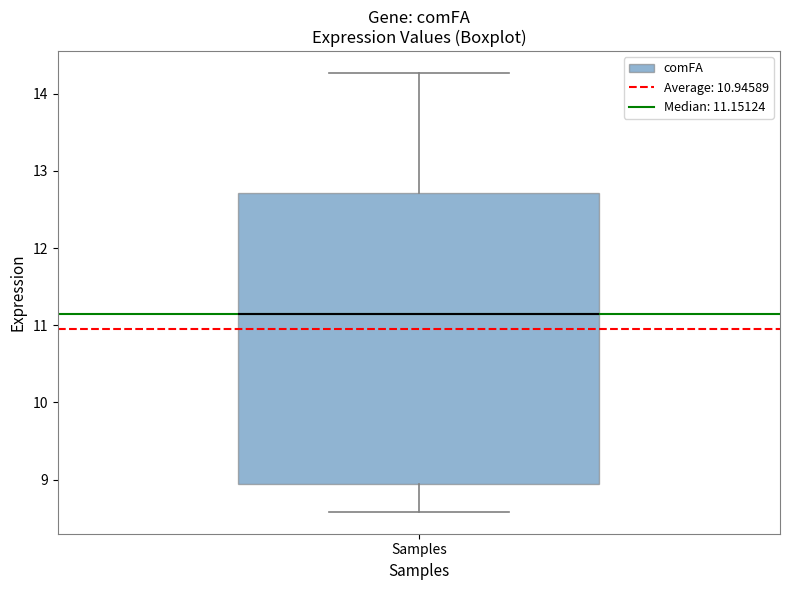

Transcribe this box plot: give where the median line is, the range the box spans, and where the two whiskers end, as read against the y-axis. The values are not printed on the chart, so give them approximately, as read against the axis.

median 11.2, box 8.9 to 12.7, whiskers 8.6 to 14.3